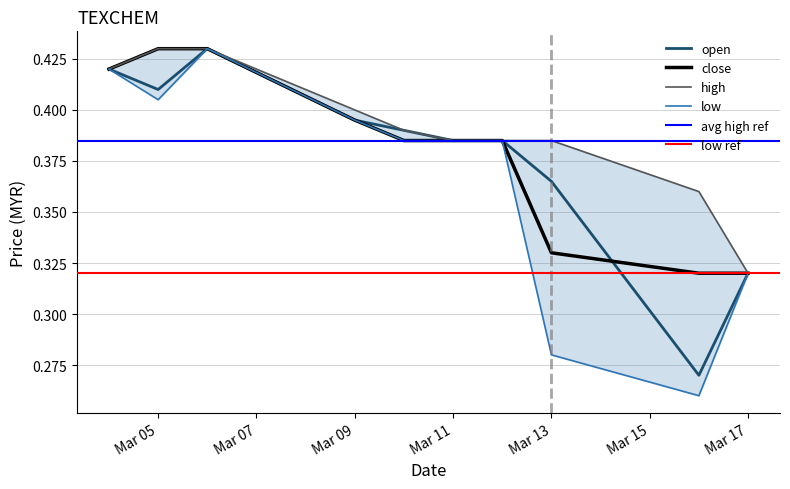

What is the value of the close point at the 8th from the left?

0.3